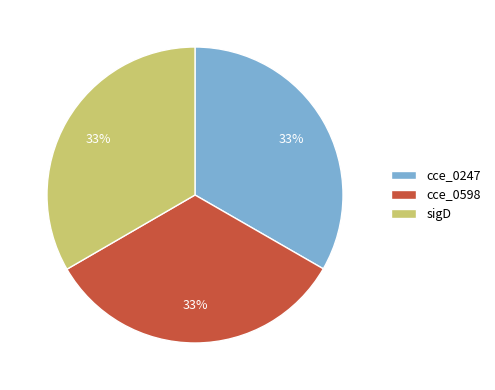

To the nearest percent, what percentage of the pie is cce_0247?

33%